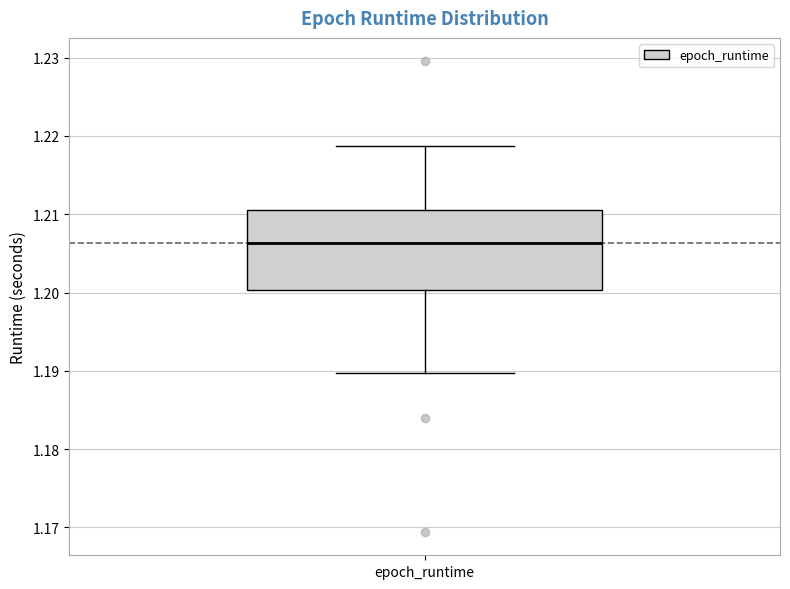

Transcribe this box plot: give where the median line is, the range the box spans, and where the two whiskers end, as read against the y-axis. The values are not printed on the chart, so give them approximately, as read against the axis.

median 1.206, box 1.200 to 1.211, whiskers 1.190 to 1.219